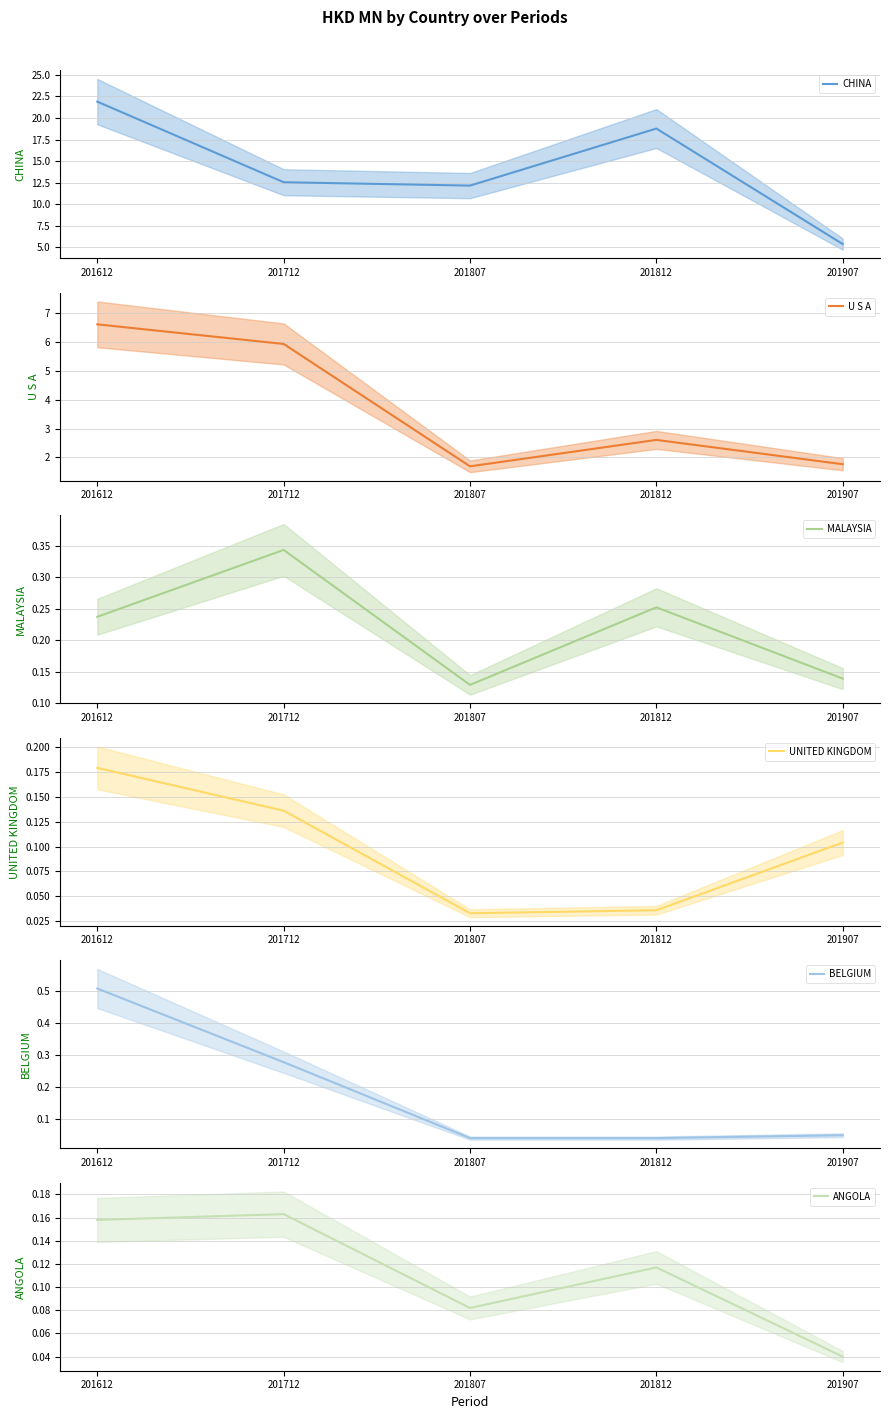

How many lines are shown in the chart?

6